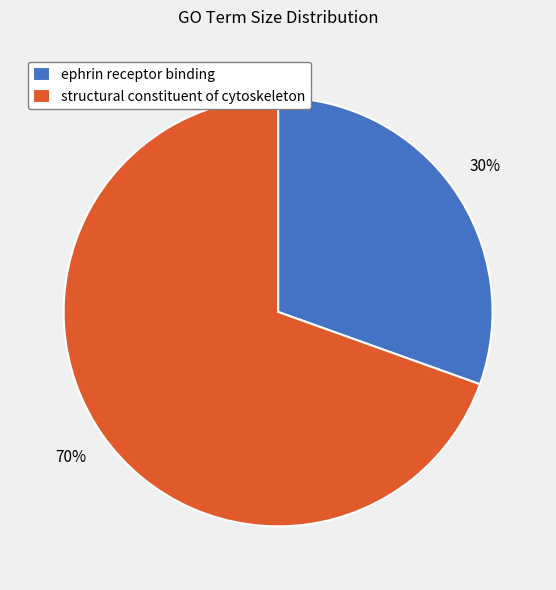

To the nearest percent, what percentage of the pie is ephrin receptor binding?

30%